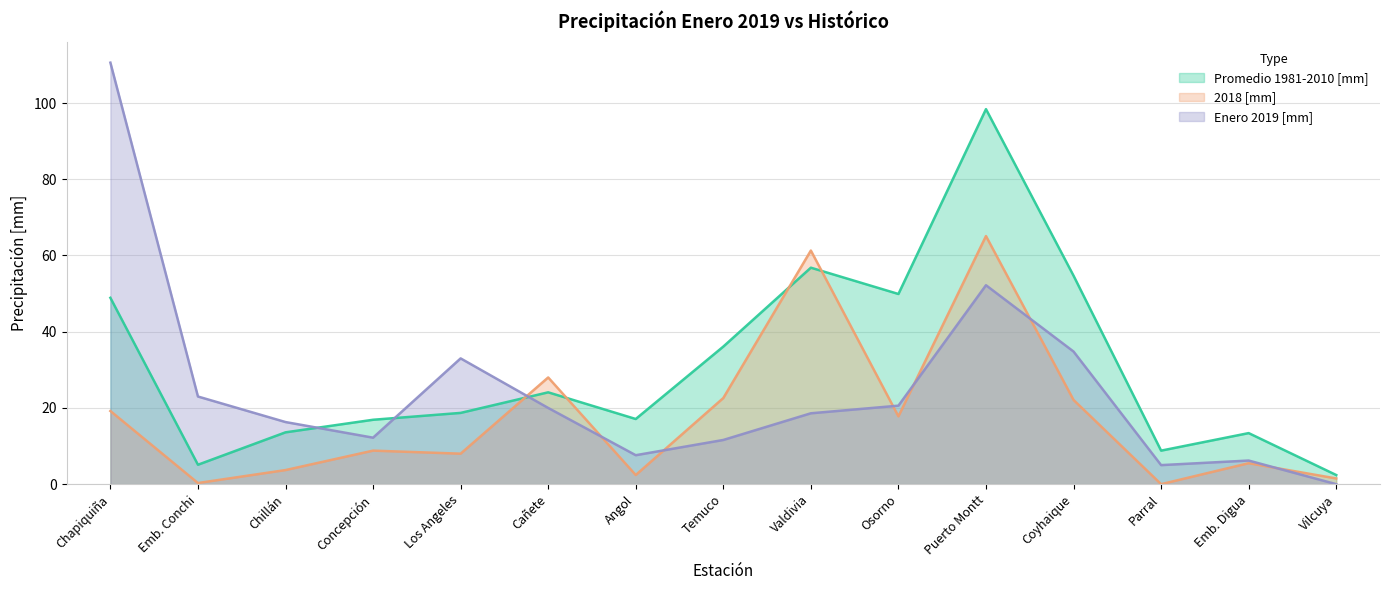

How many values in the Promedio 1981-2010 [mm] series are below 18?

7